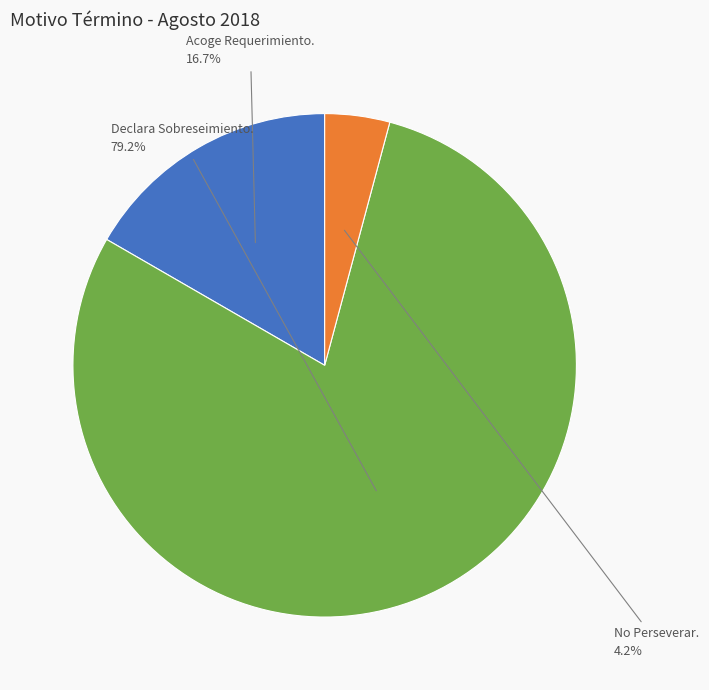

Is there a majority slice in this chart?

Yes